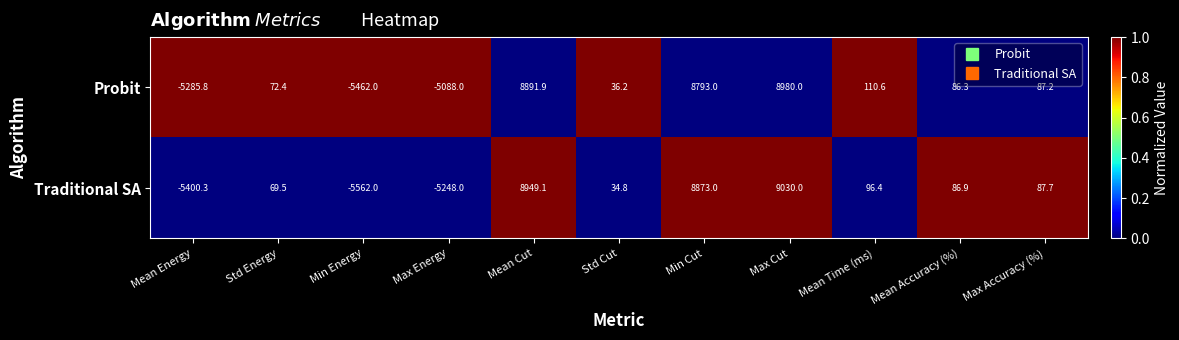

At Mean Cut, list the series in order from largest to smallest.

Traditional SA, Probit